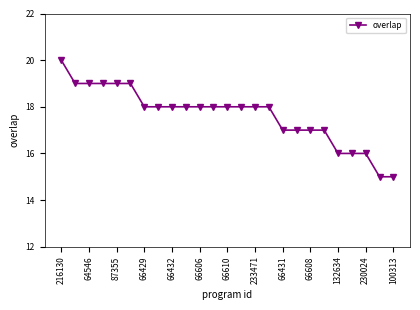

What is the value of the 14th point from the left?

18